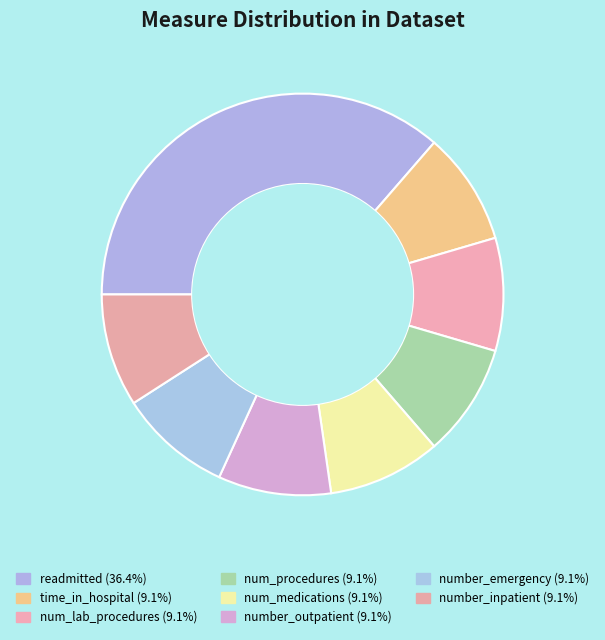

How many segments does this pie chart have?

8